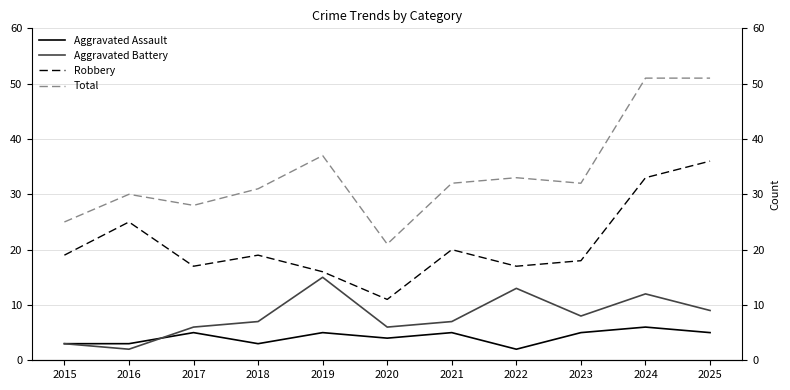

True or false: Aggravated Assault and Total cross at least once.

False